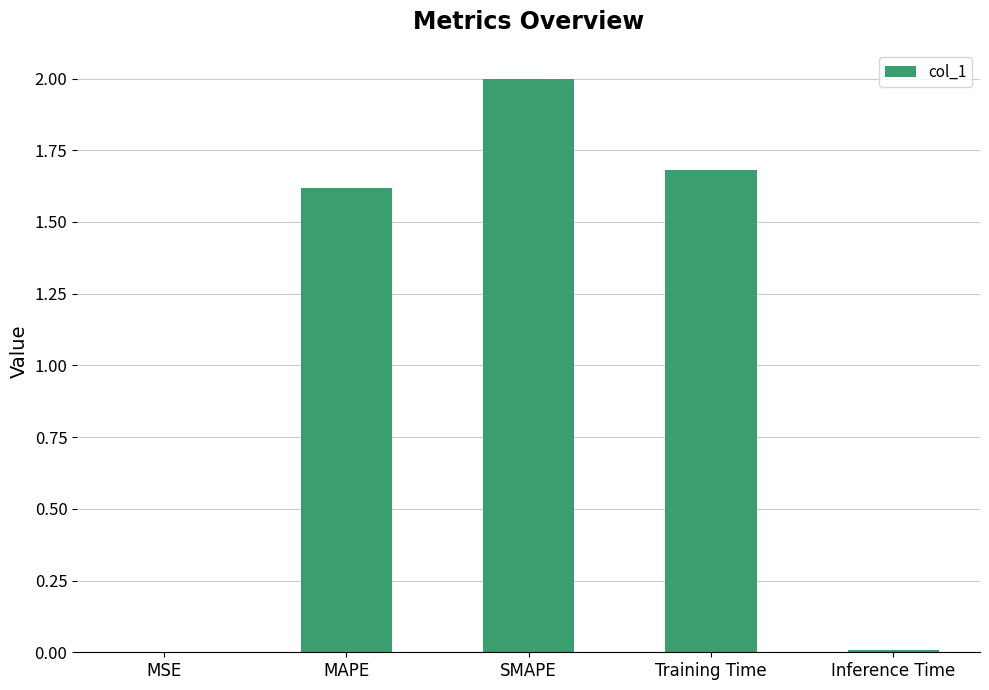

Are the bars horizontal?

No